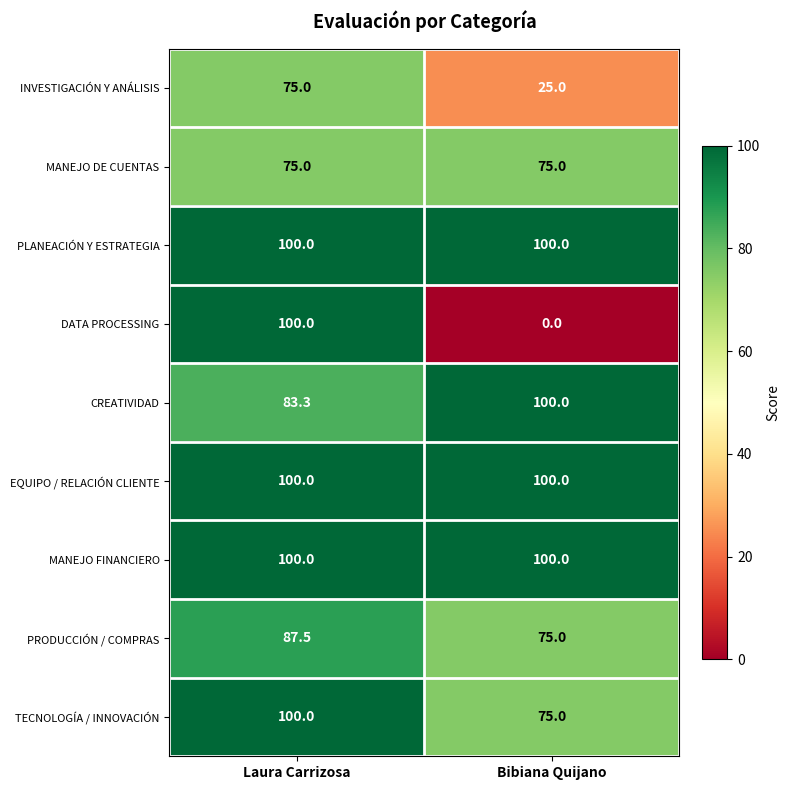

What is the average value of the EQUIPO / RELACIÓN CLIENTE series?

100.0